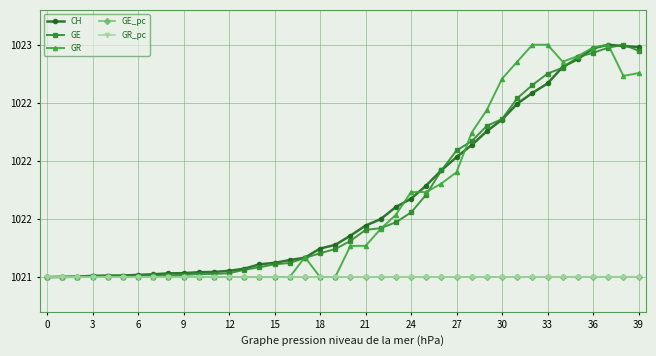

Does the chart display data point markers on the line(s)?

Yes